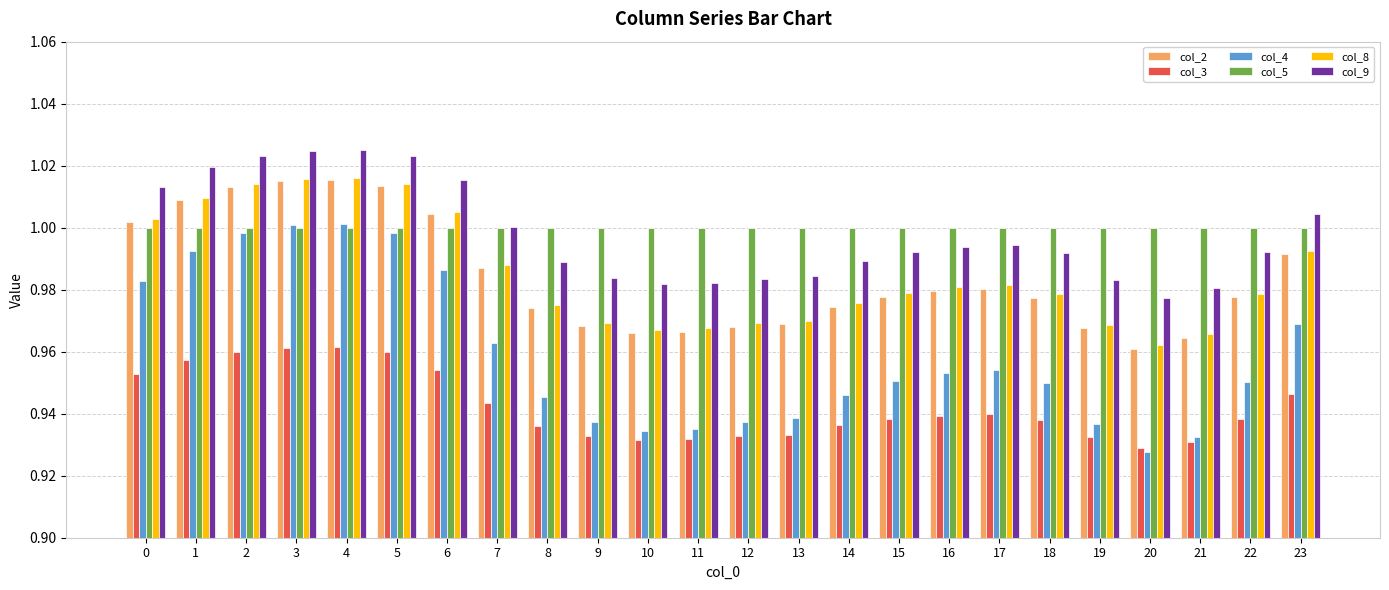

At how many categories does at least one series exceed 0?

24